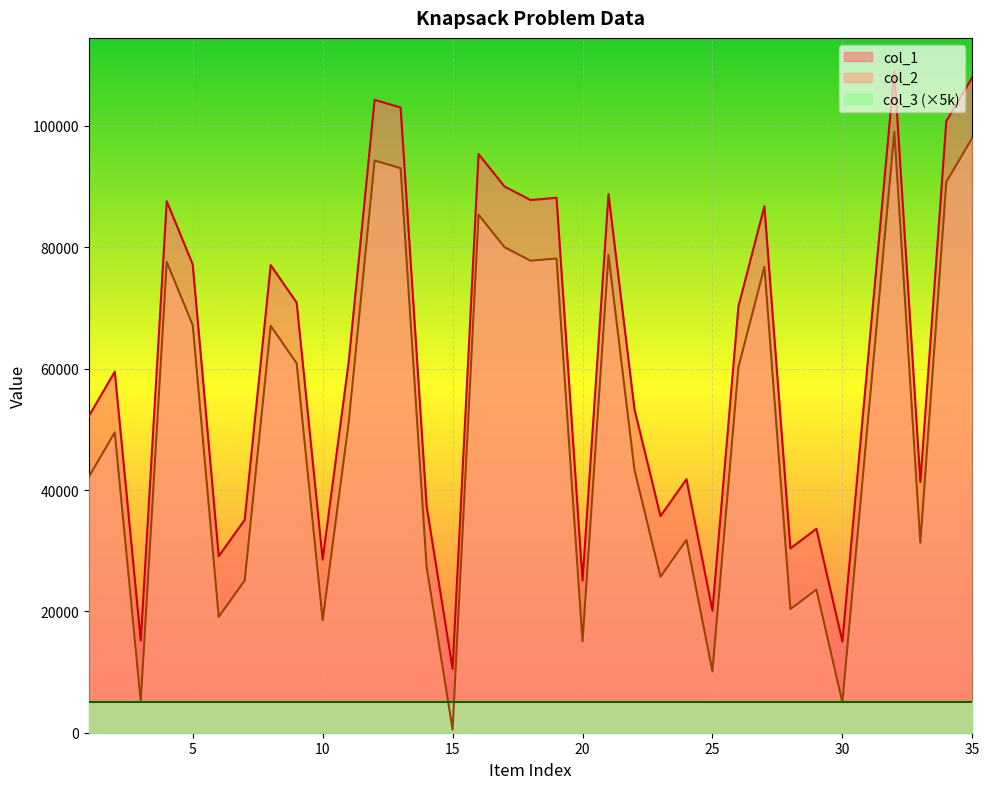

Is the value of col_2 at 14 greater than the value of col_1 at 33?

No